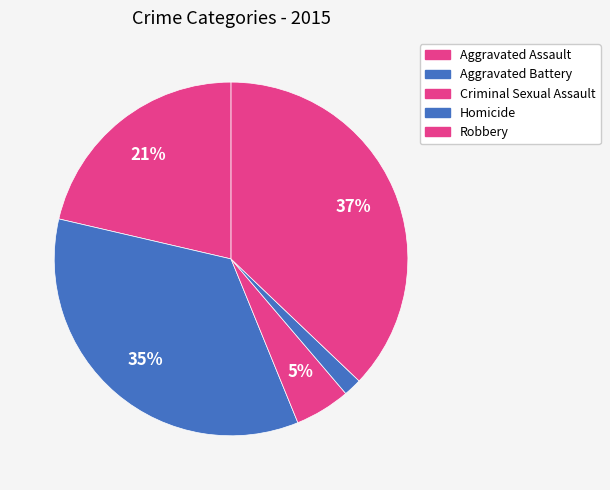

How many slices are in this pie chart?

5